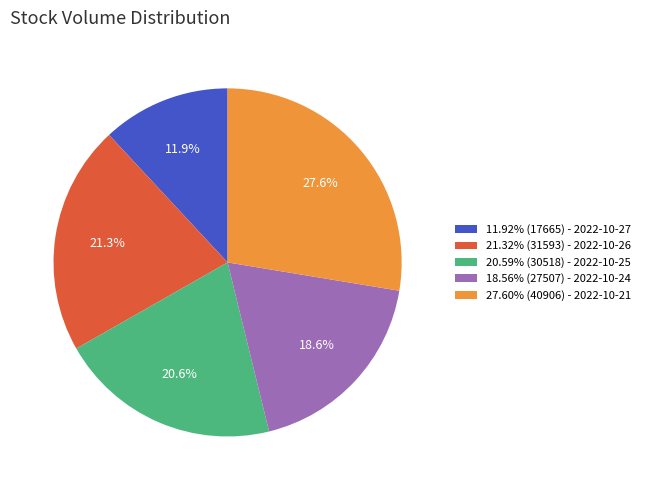

Approximately how many times larger is the value at 18.56% (27507) - 2022-10-24 compared to 20.59% (30518) - 2022-10-25?

0.9